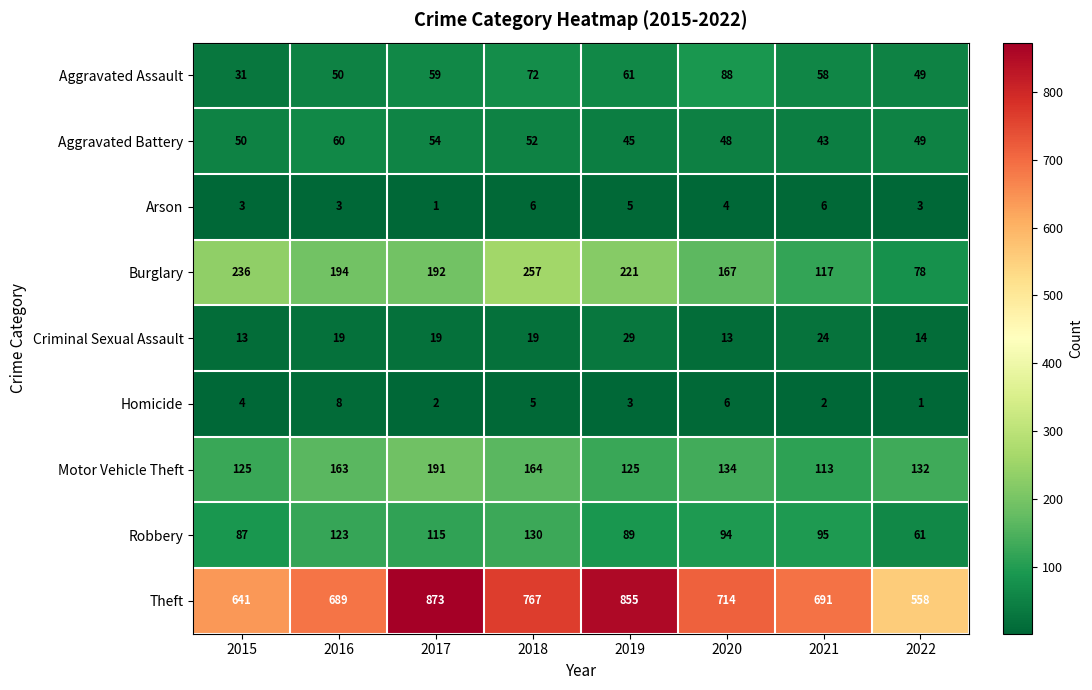

The Criminal Sexual Assault series shows 9 at 2020. True or false?

False